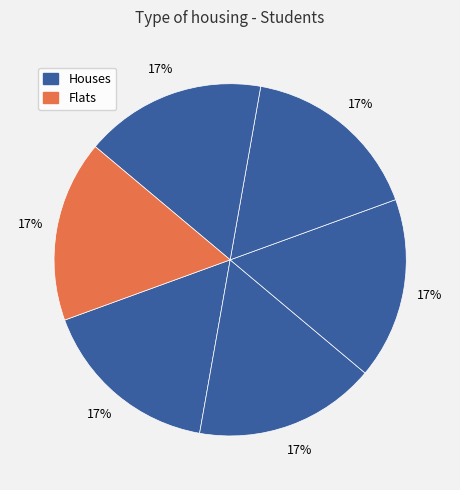

Count the number of slices in the pie.

6